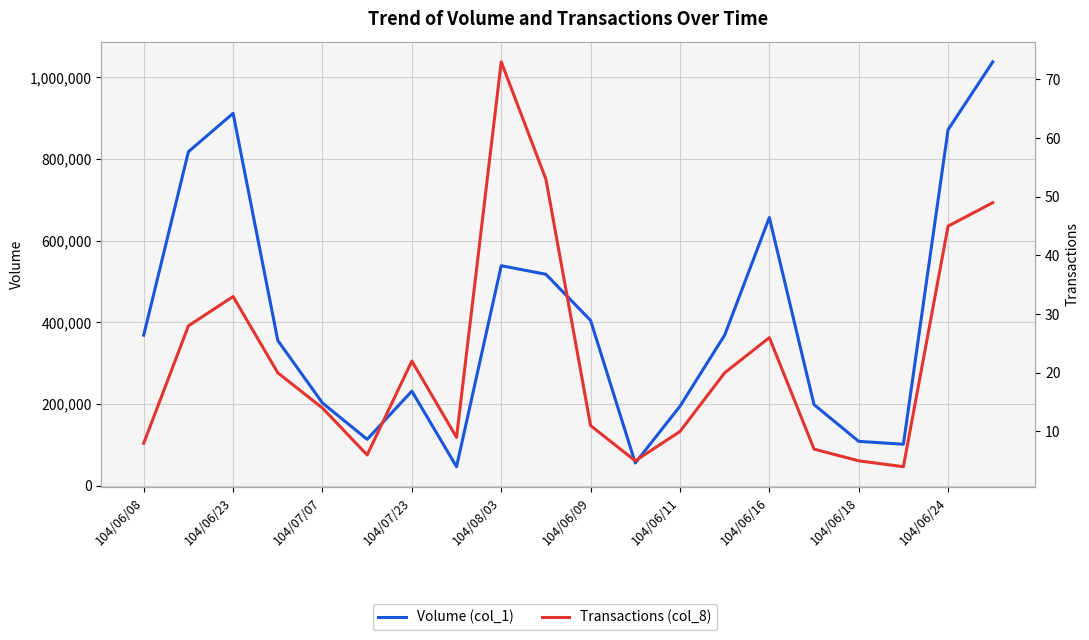

Where does the Transactions (col_8) series first go above 20?

104/06/23